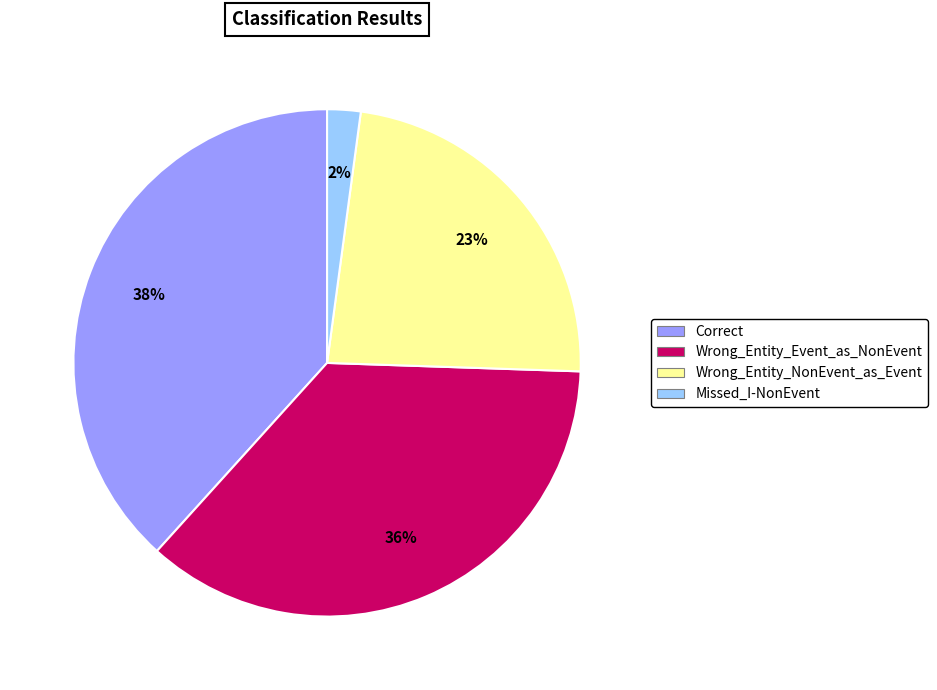

Do Wrong_Entity_Event_as_NonEvent and Wrong_Entity_NonEvent_as_Event together represent more than half of the pie?

Yes